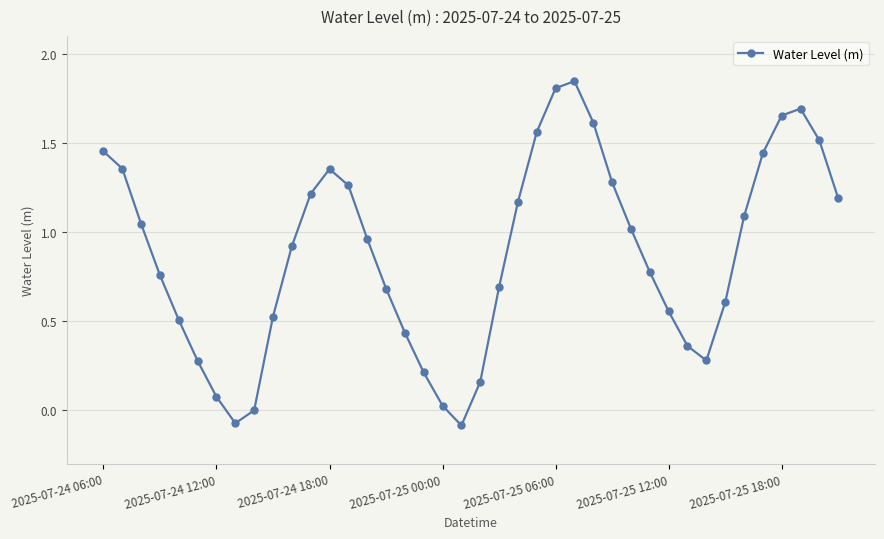

What is the average value?

0.9